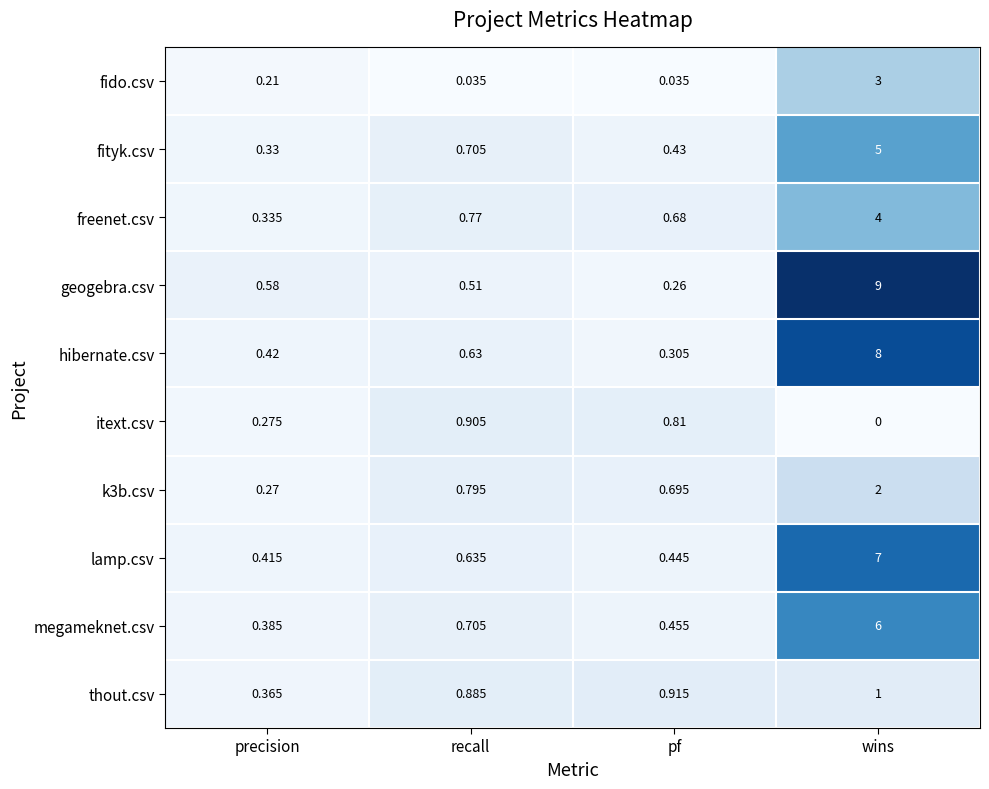

Rank the categories by lamp.csv value from lowest to highest.

precision, pf, recall, wins